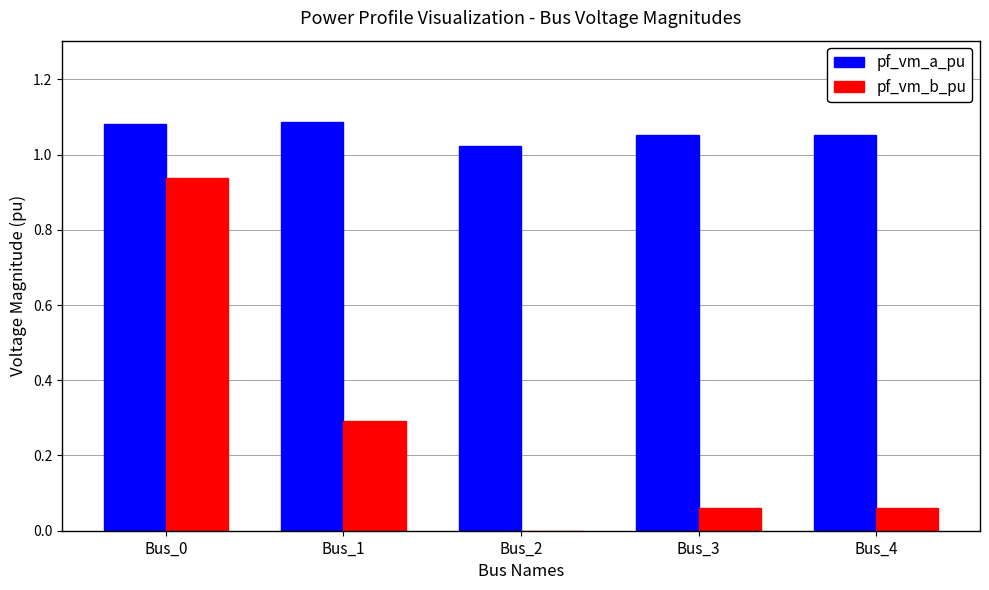

What is the sum of the pf_vm_b_pu values at Bus_1 and Bus_3?

0.4